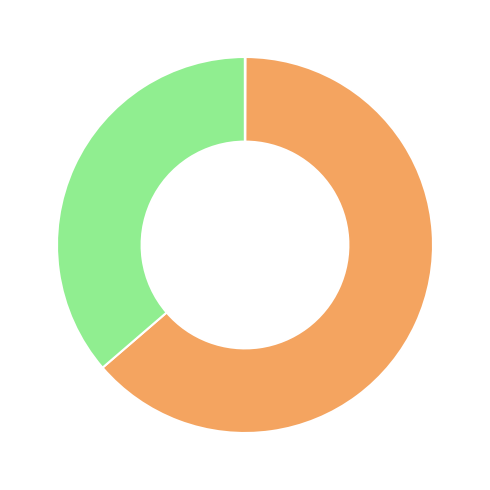

Is there any slice that represents more than half of the pie?

Yes